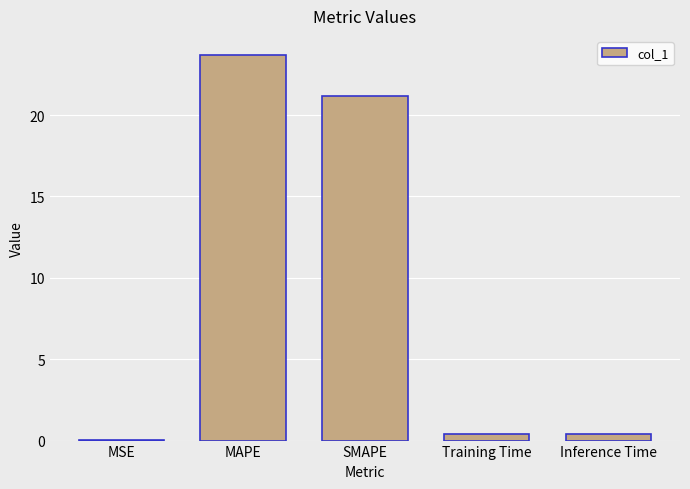

What is the greatest value displayed?

23.7